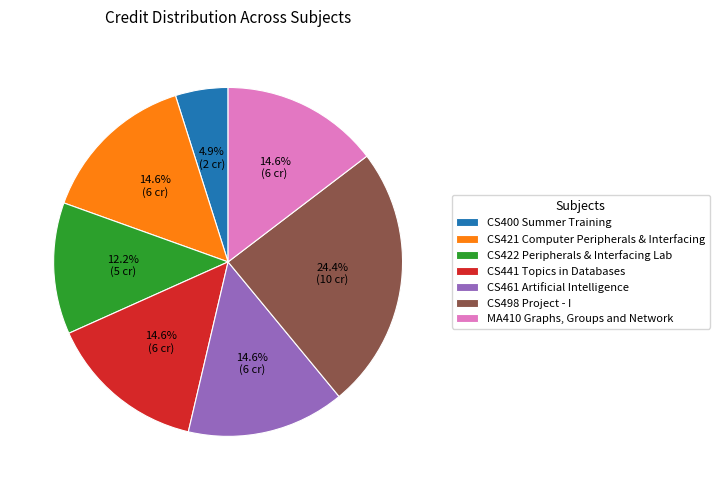

To the nearest percent, what is the difference between the largest and smallest slice percentages?

20%